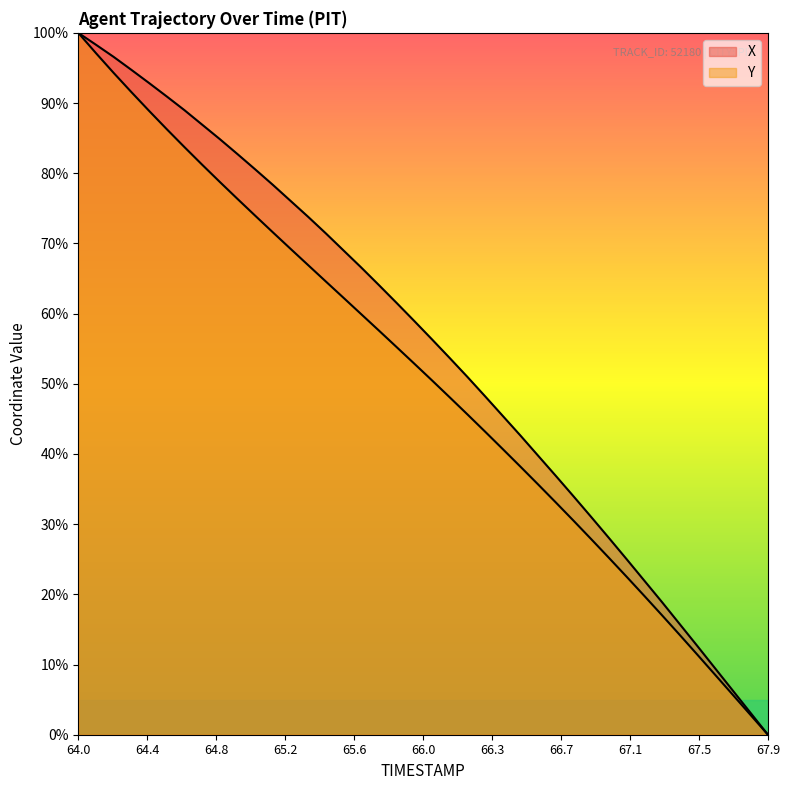

How many data points in Y are above 52?

20